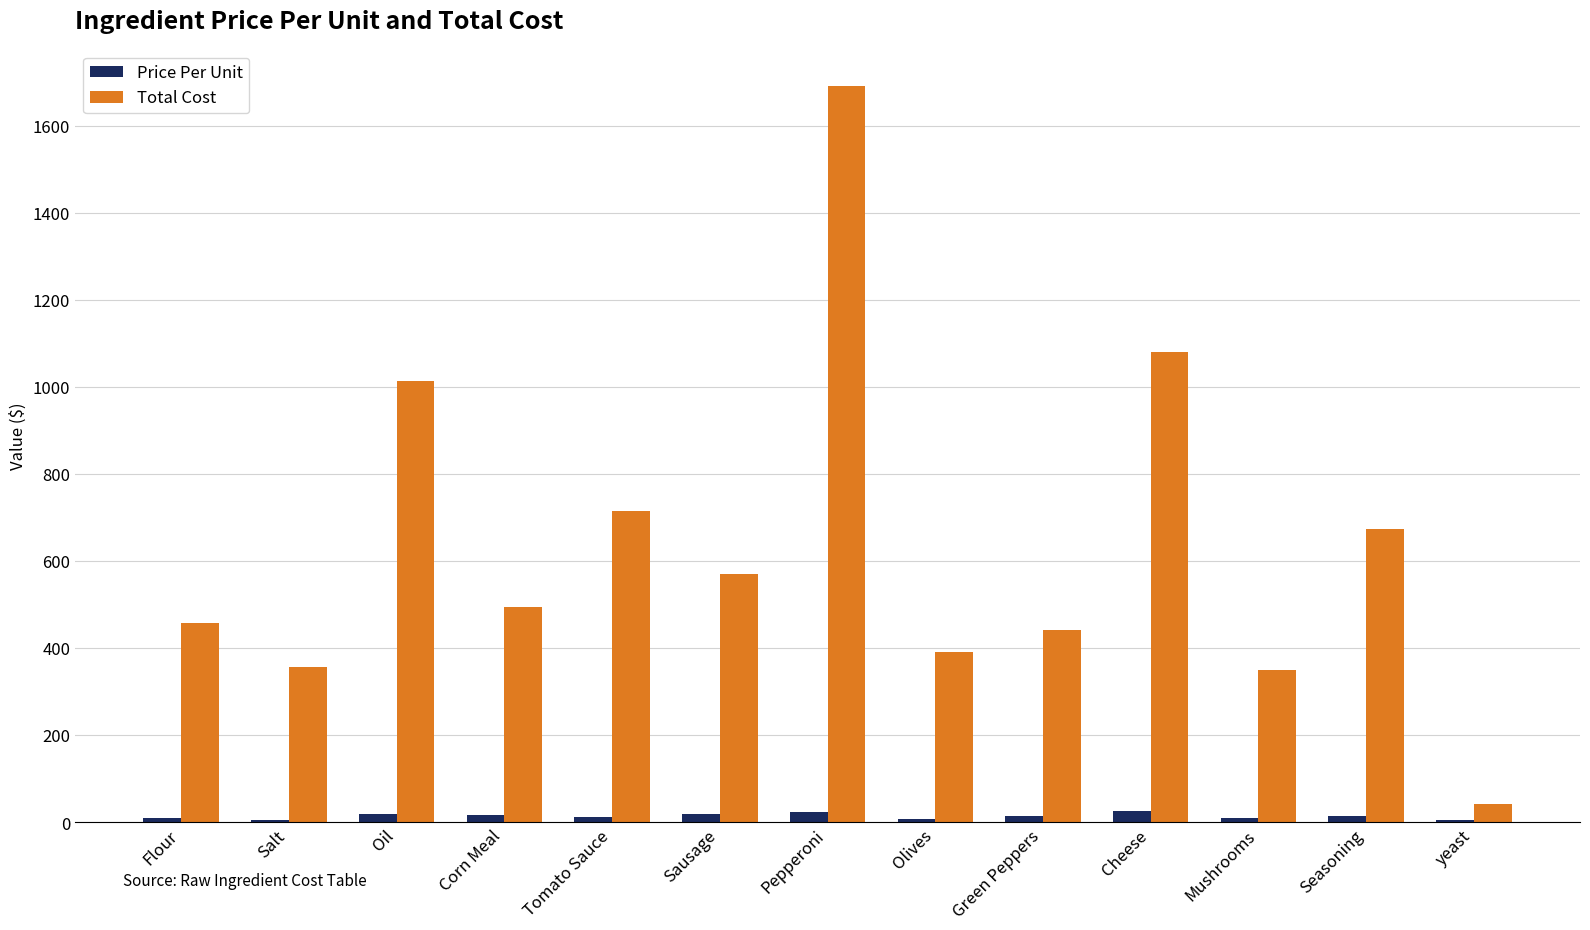

The value of Total Cost at Sausage is 965.7. True or false?

False